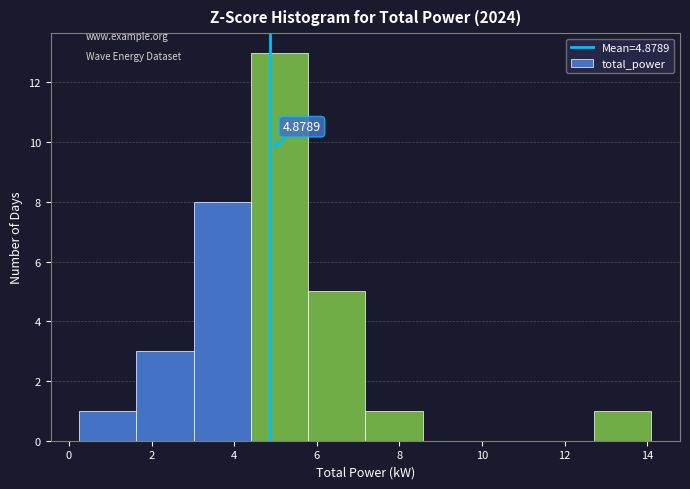

Which range on the x-axis has the tallest bar?

4.4 to 5.8